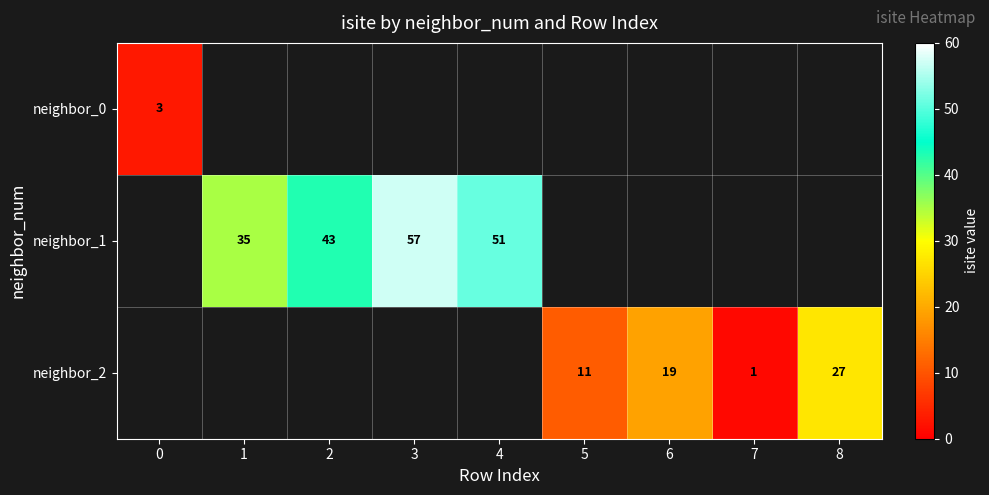

Which category has the lowest value across all series?

7